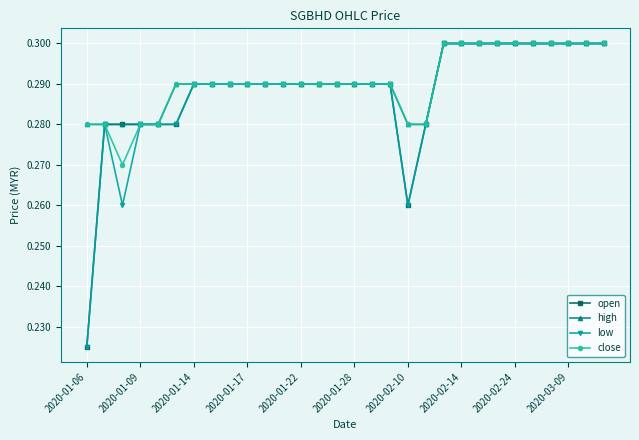

Is this an area chart (filled region under the line)?

No